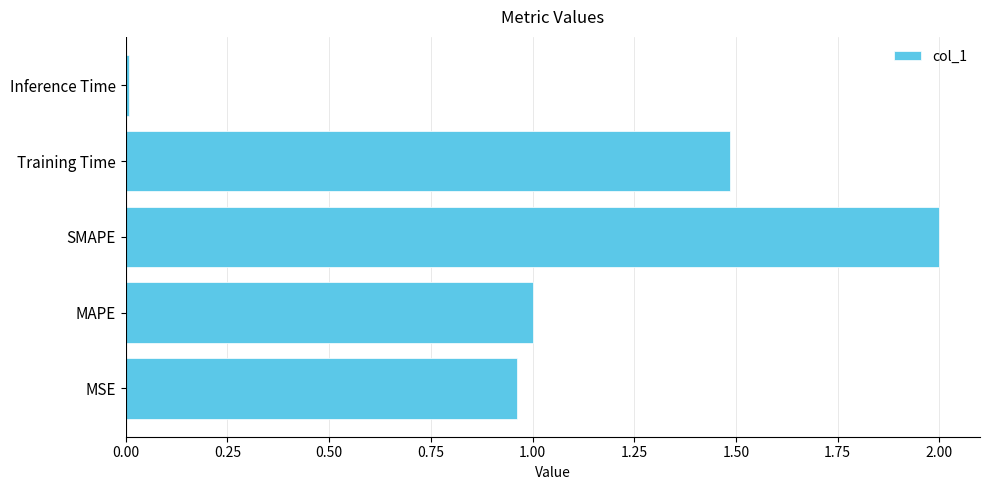

Are the bars grouped side by side (vs. stacked)?

No